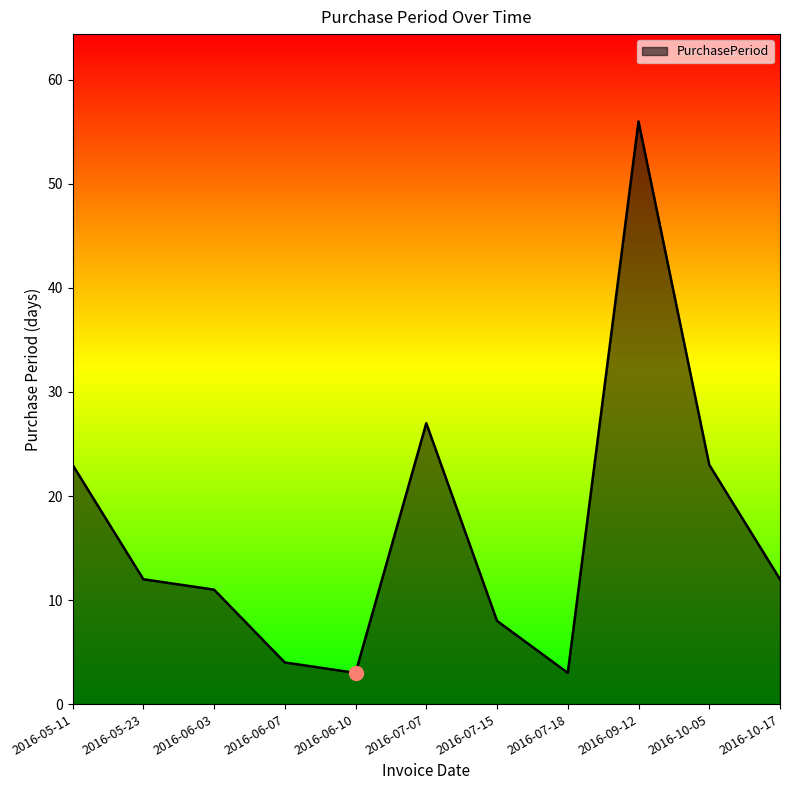

What is the ratio of the value at 2016-06-03 to the value at 2016-07-18?

3.7